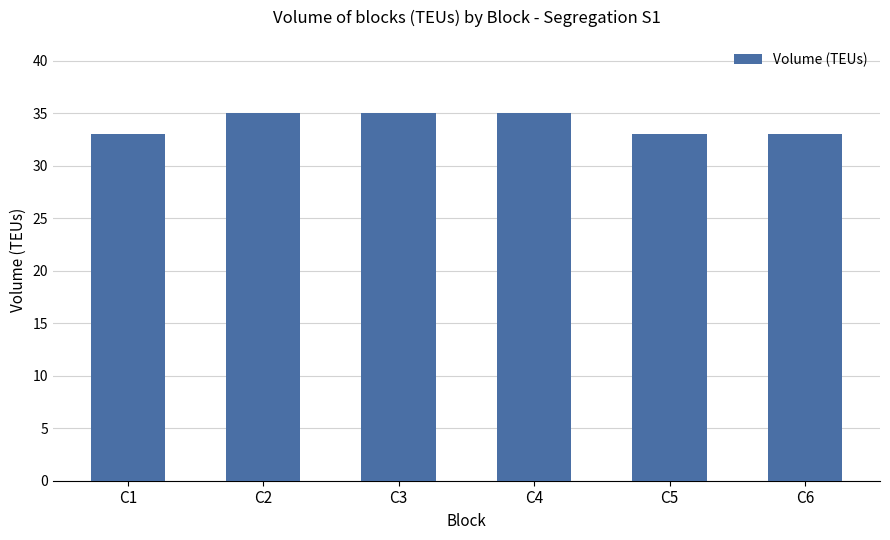

True or false: the data shows 35 at C2.

True